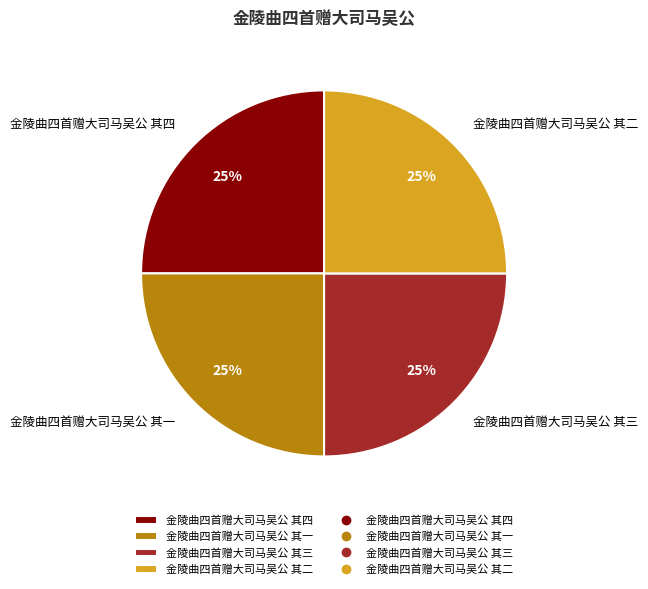

To the nearest percent, what portion does 金陵曲四首赠大司马吴公 其三 represent?

25%